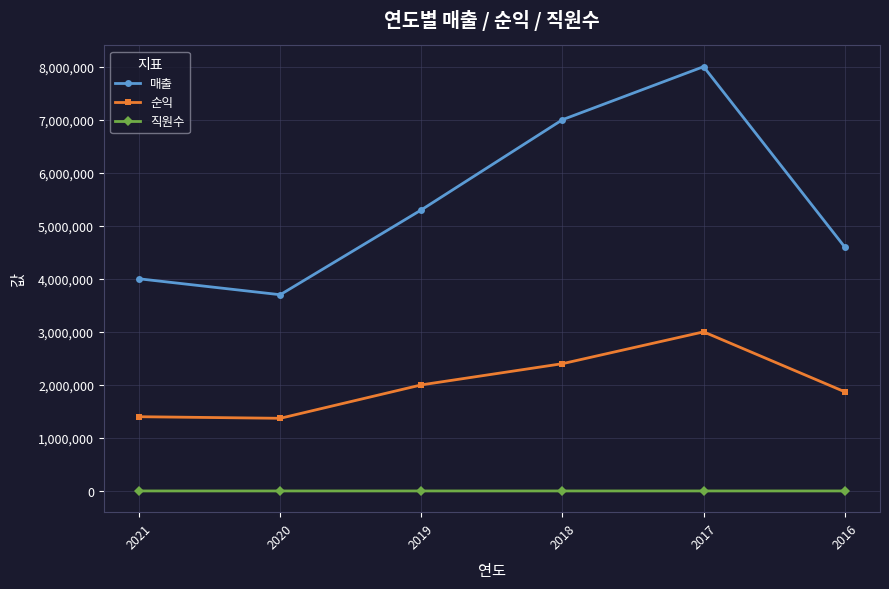

Rank the series at 2017 from lowest to highest value.

직원수, 순익, 매출